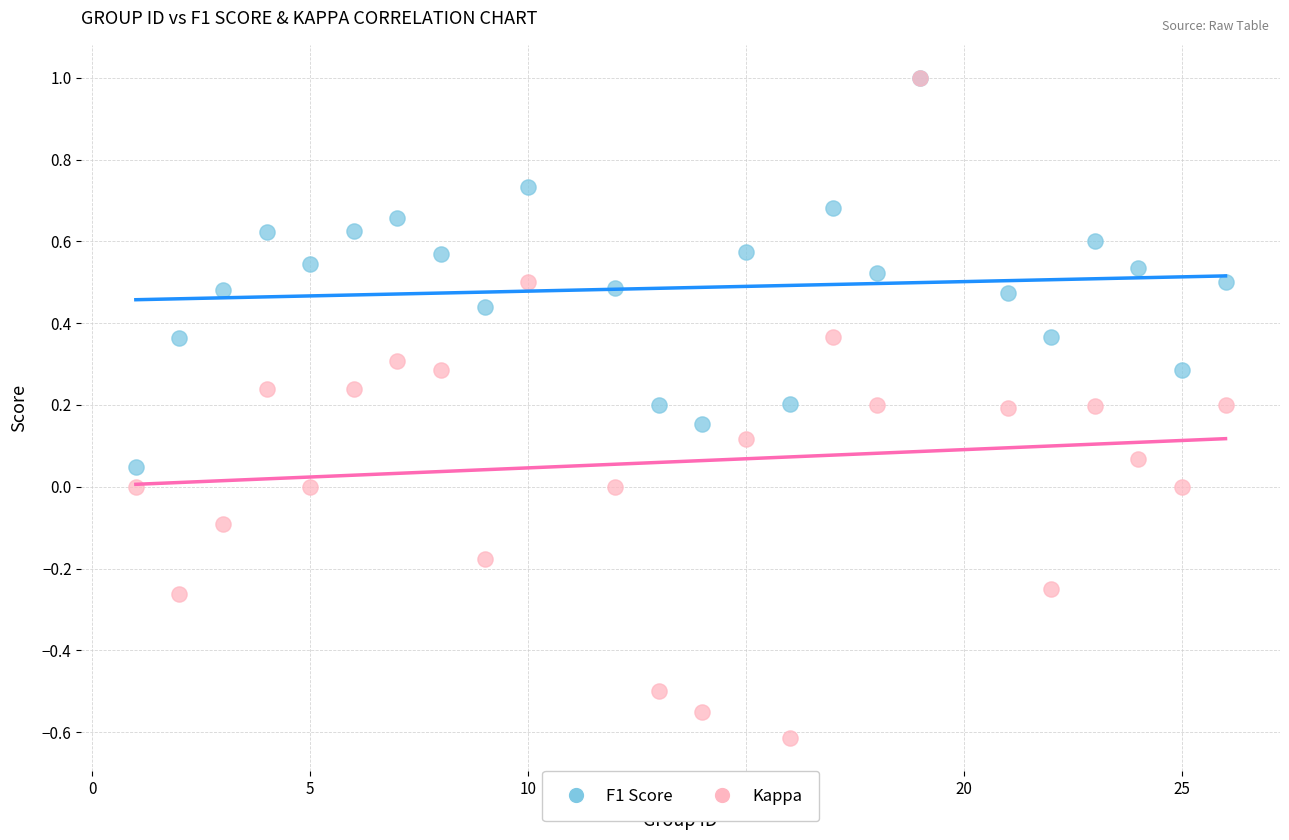

Which series reaches the minimum Y coordinate?

Kappa